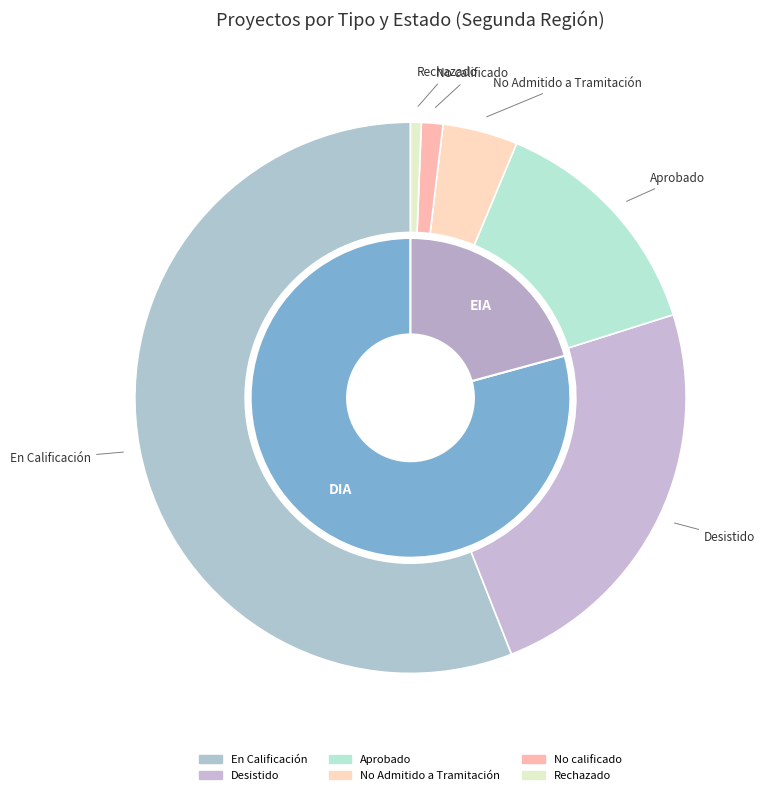

Is it true that EIA is 21% of the pie?

True